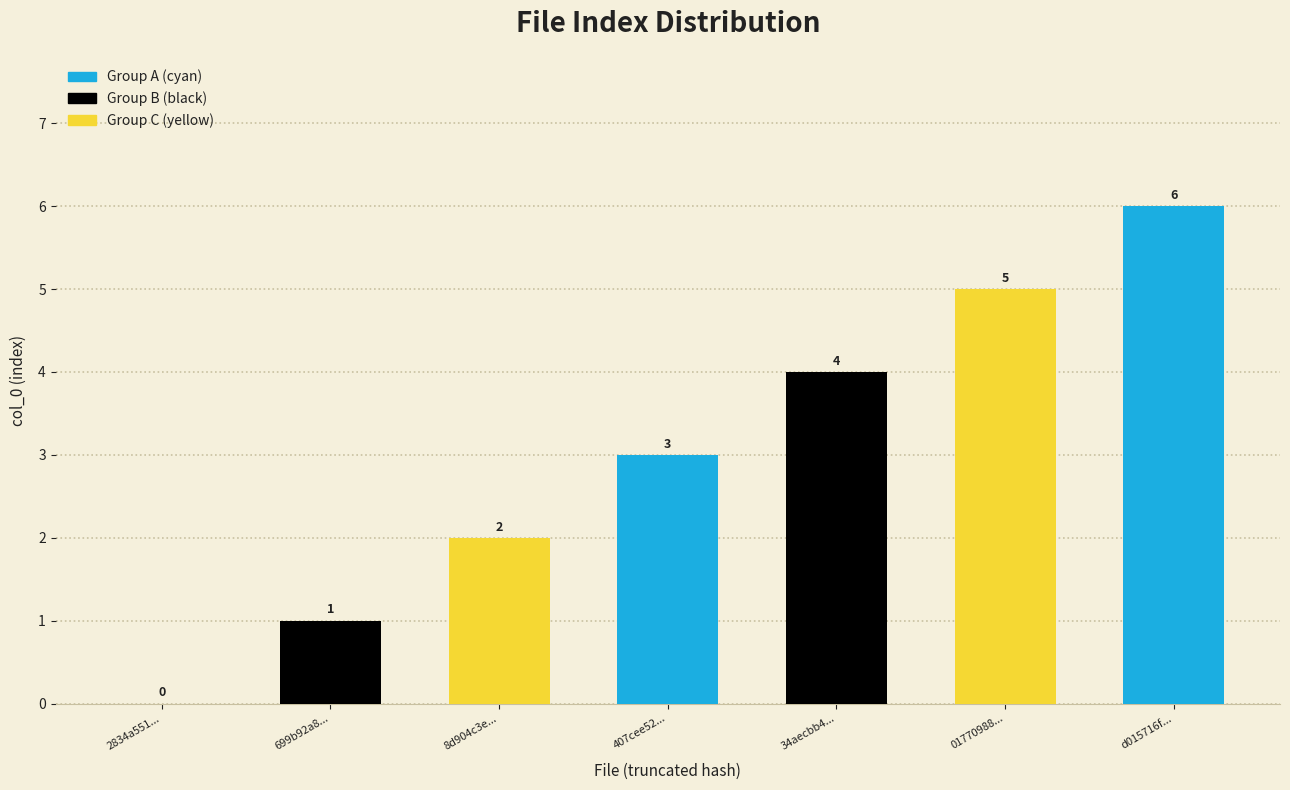

Which label corresponds to the largest value in the chart?

d015716f...